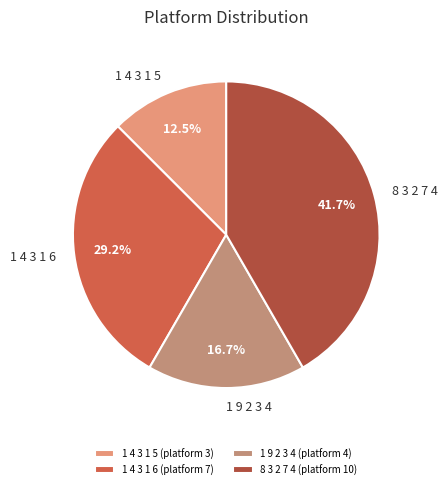

Which has a higher value, 1 9 2 3 4 or 1 4 3 1 6?

1 4 3 1 6